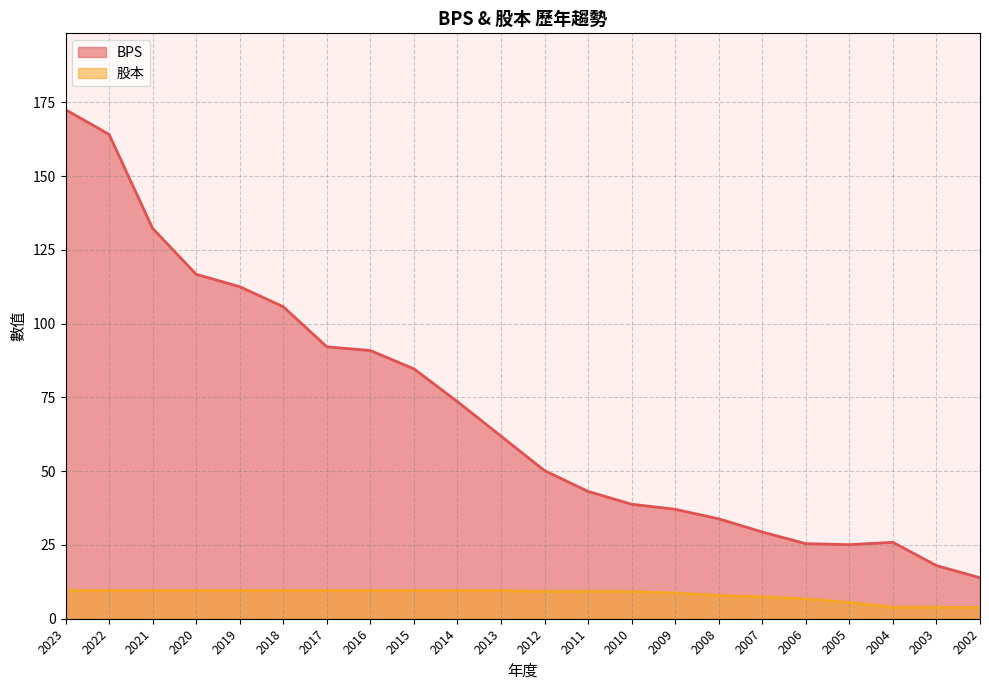

What are all the series names shown in the legend?

BPS, 股本